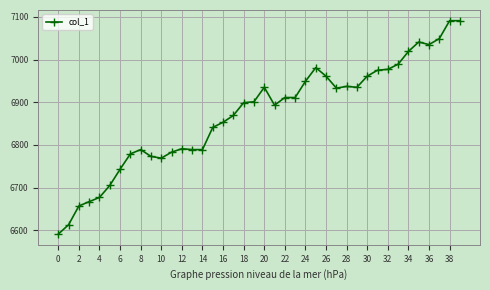

What is the value of the 26th point from the left?

6981